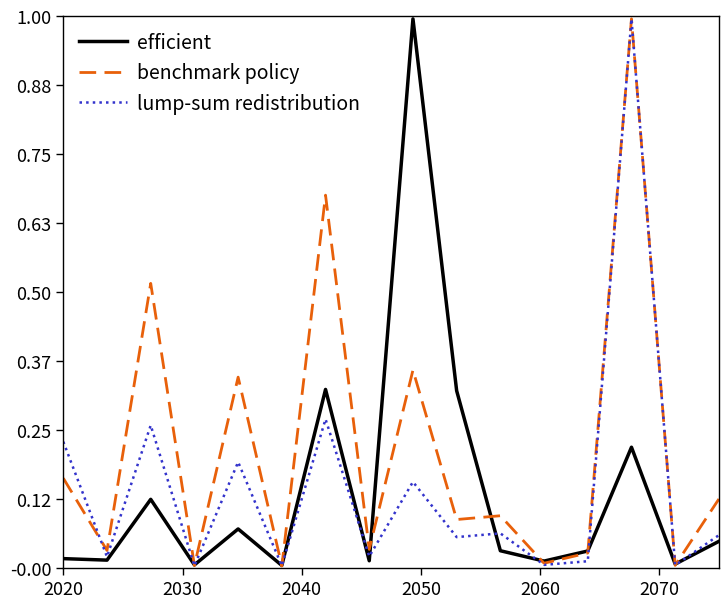

What is the maximum value shown in the chart?

1.0